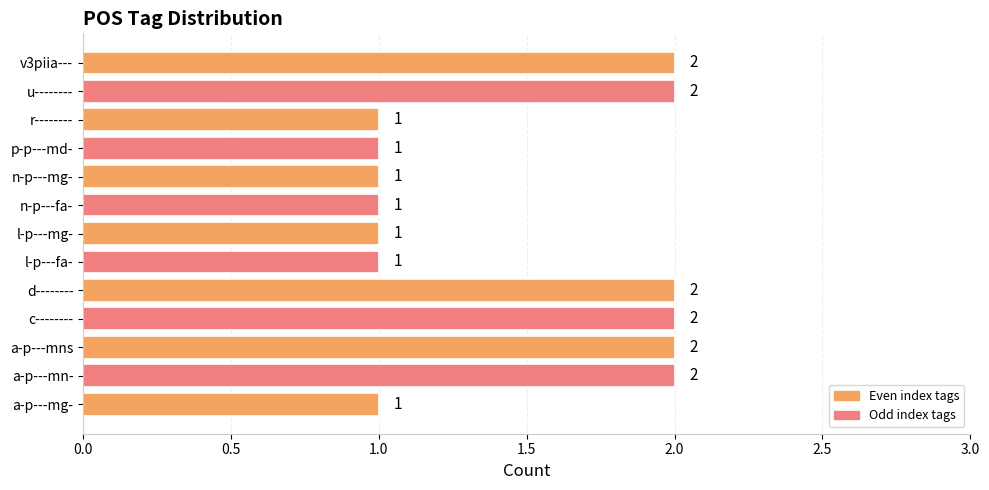

Are the bars grouped side by side (vs. stacked)?

No